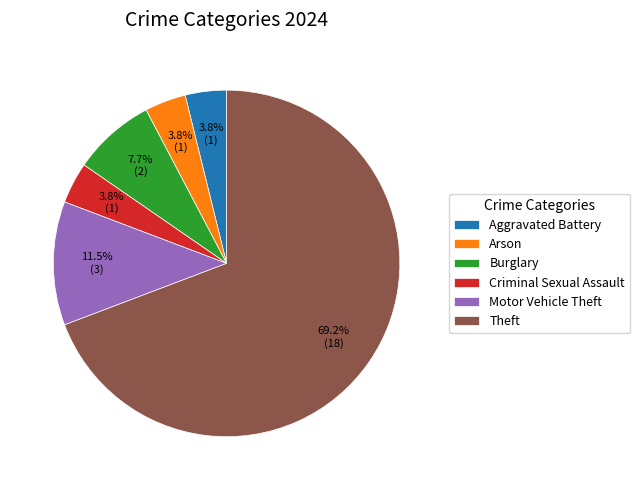

What is the majority slice?

Theft